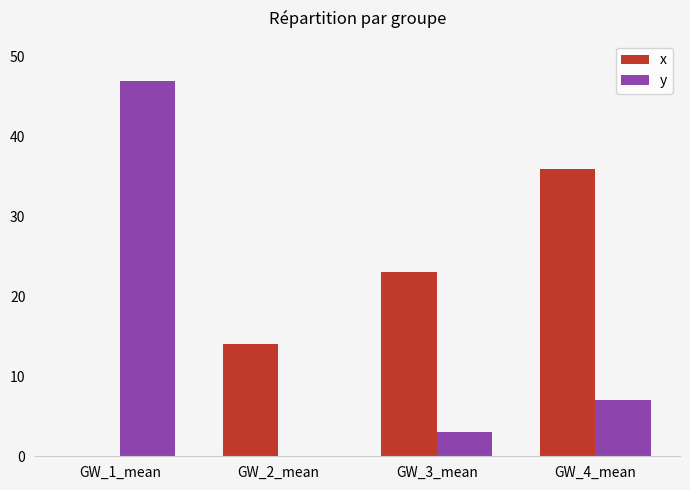

Which series has the widest spread of values?

y